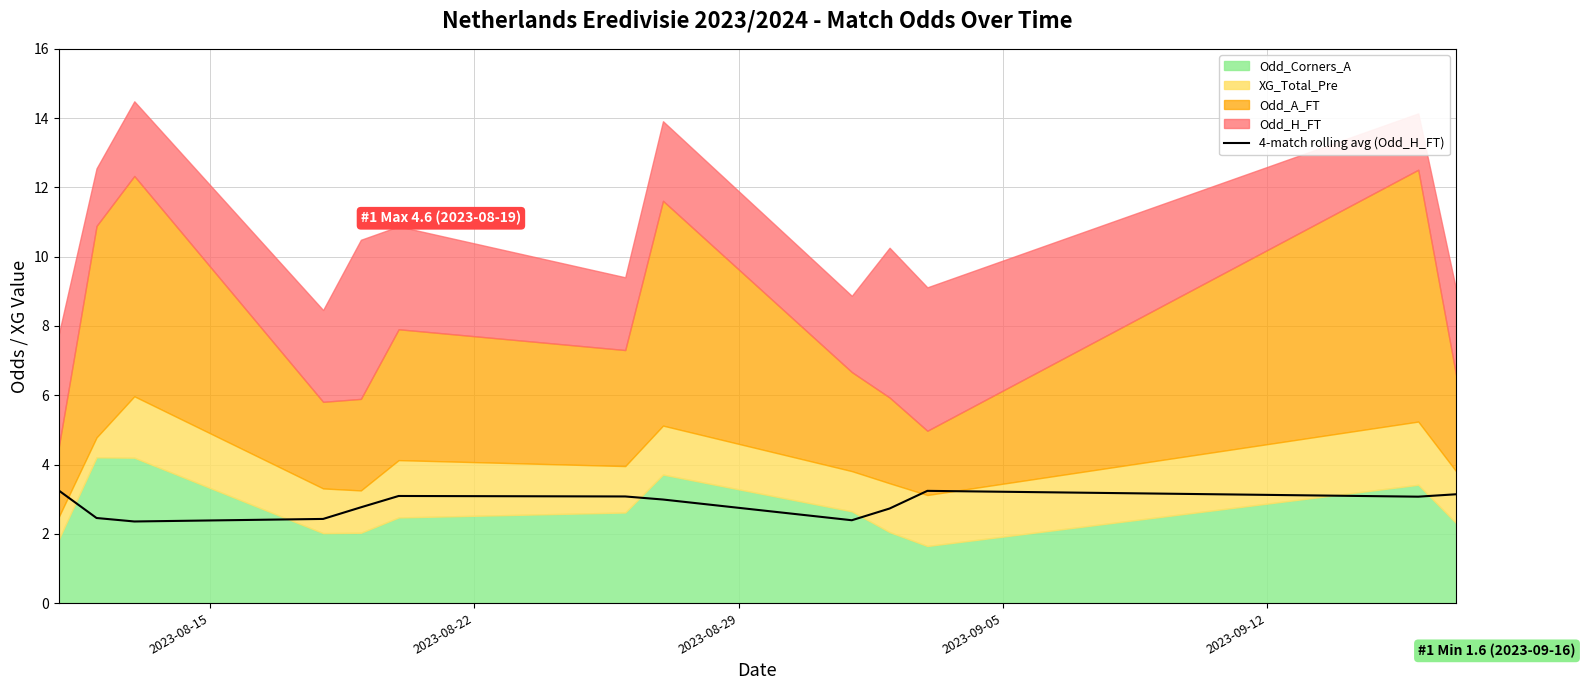

What is the lowest value of the 4-match rolling avg (Odd_H_FT) series?

2.4